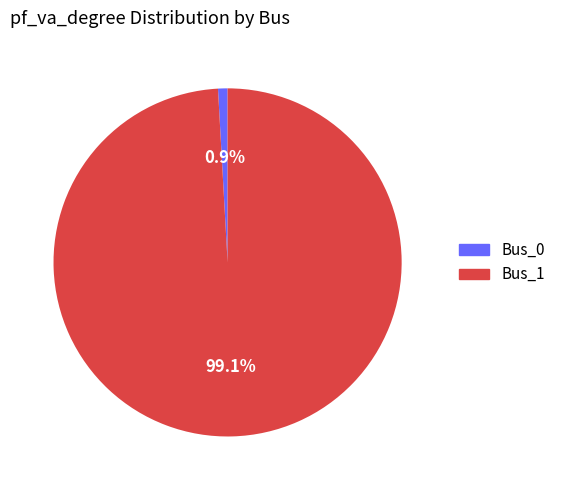

Is Bus_0 the majority of the pie?

No